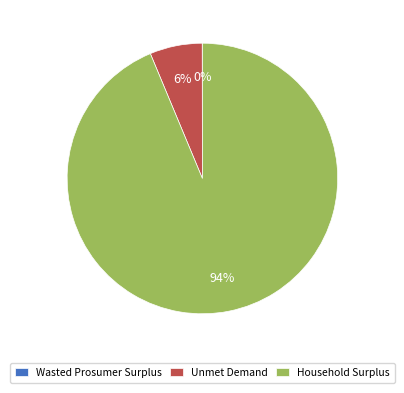

Does Household Surplus account for over 50% of the chart?

Yes